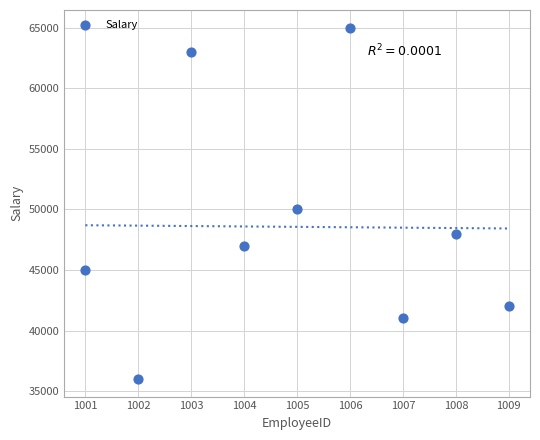

What is the average Y value?

48556